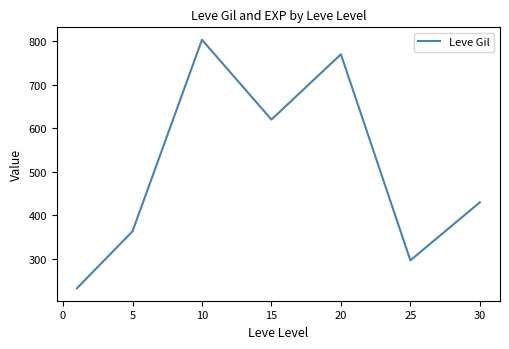

True or false: there are more than 2 points higher than both neighbors.

False